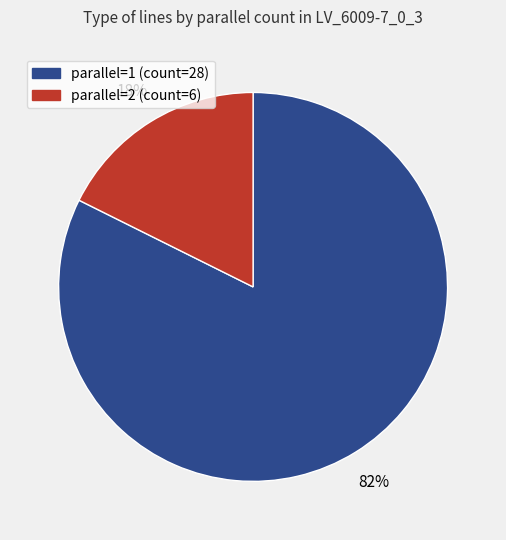

Which slice is the largest?

parallel=1